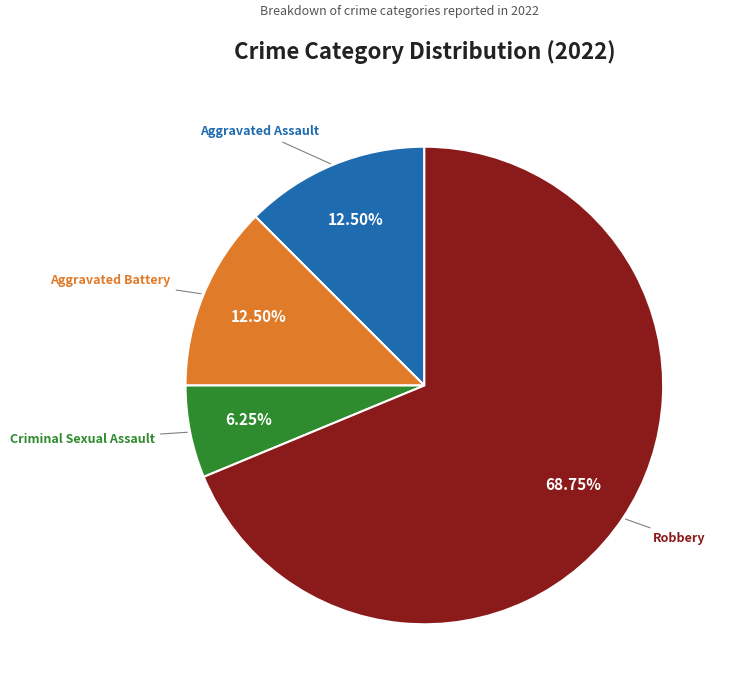

Count the number of slices in the pie.

4